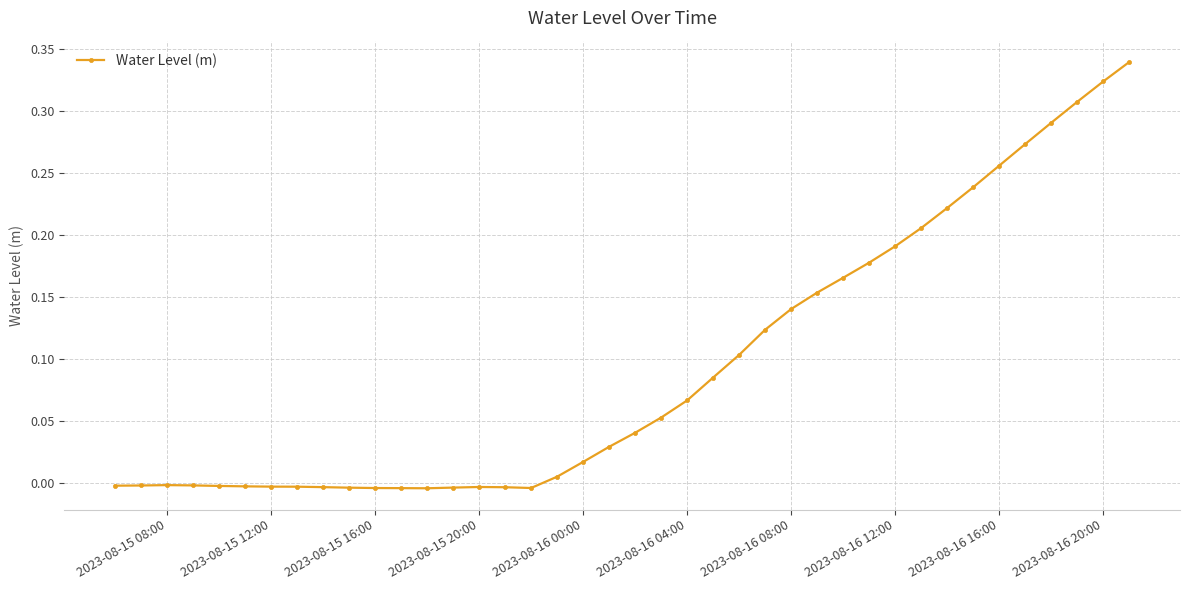

Count the number of categories in the chart.

40